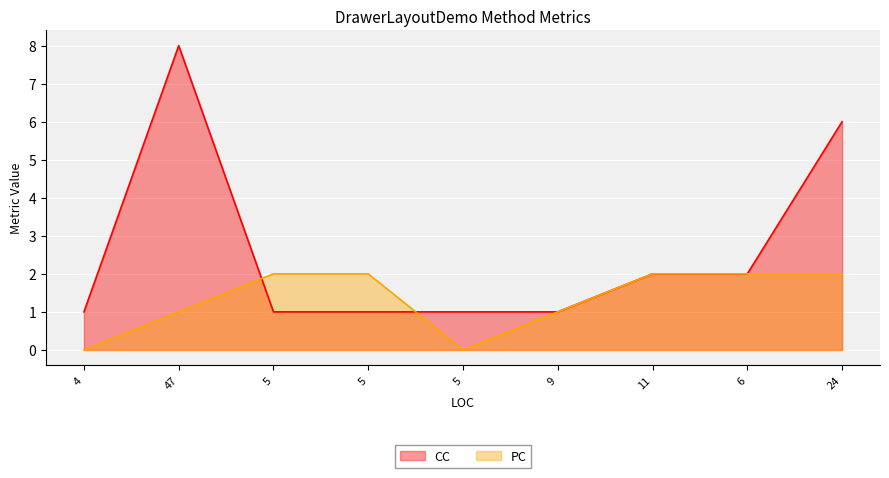

How many data points in PC are less than 2?

4